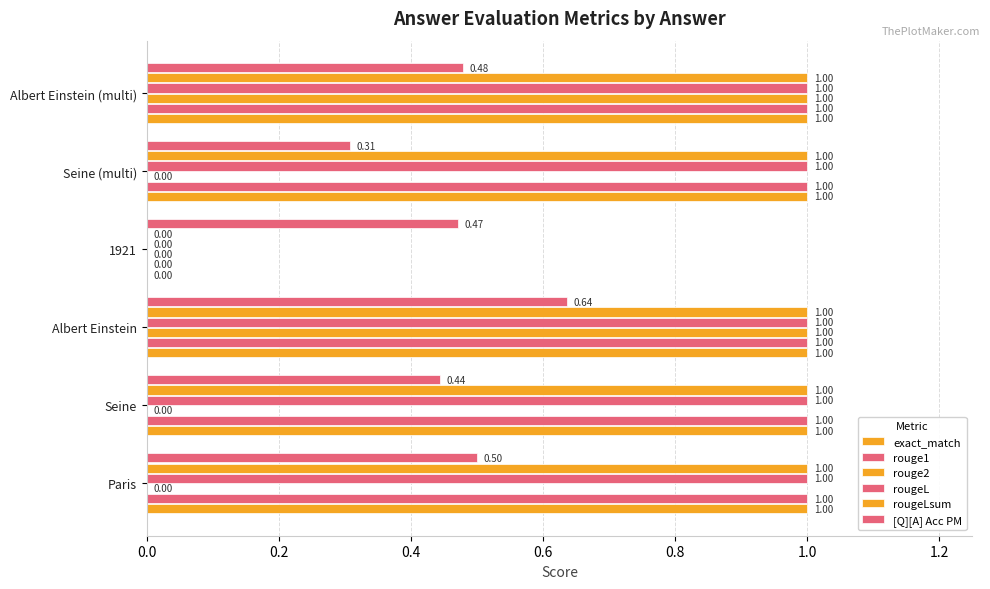

How many values in rouge1 are above zero?

5